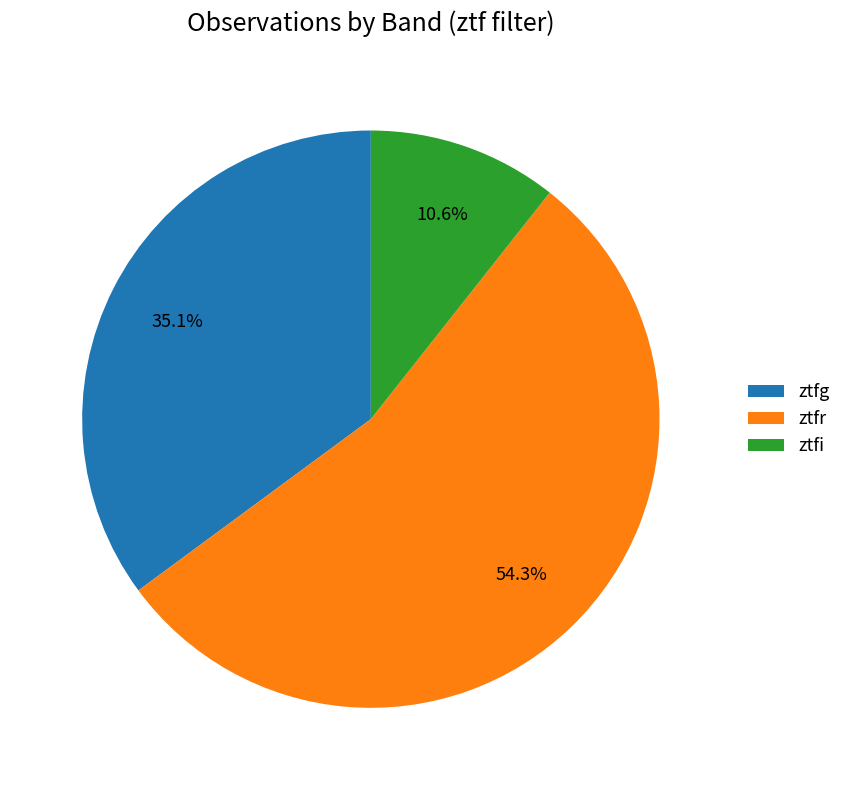

To the nearest percent, what is the difference between the ztfg and ztfi slice percentages?

24%